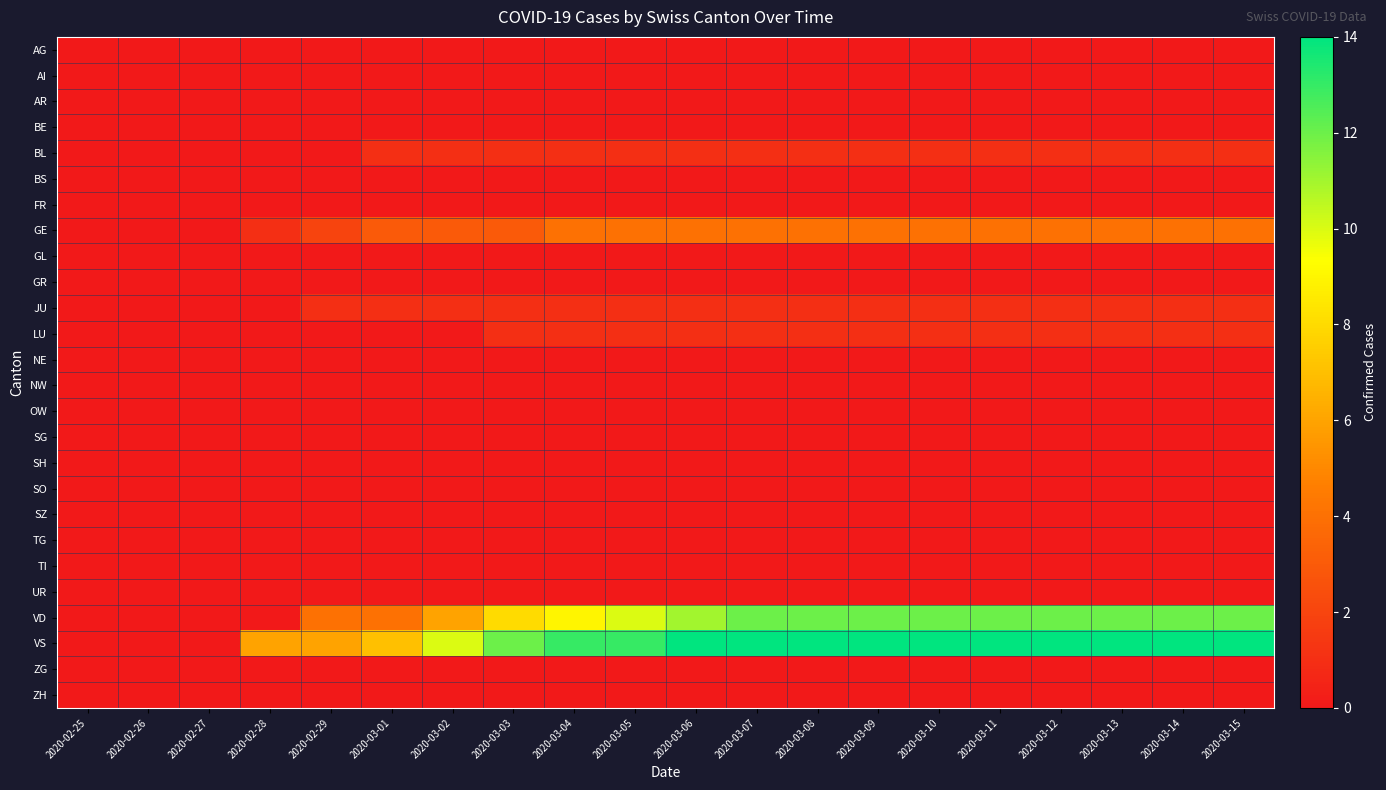

What is the total value across all series at 2020-03-06?

32